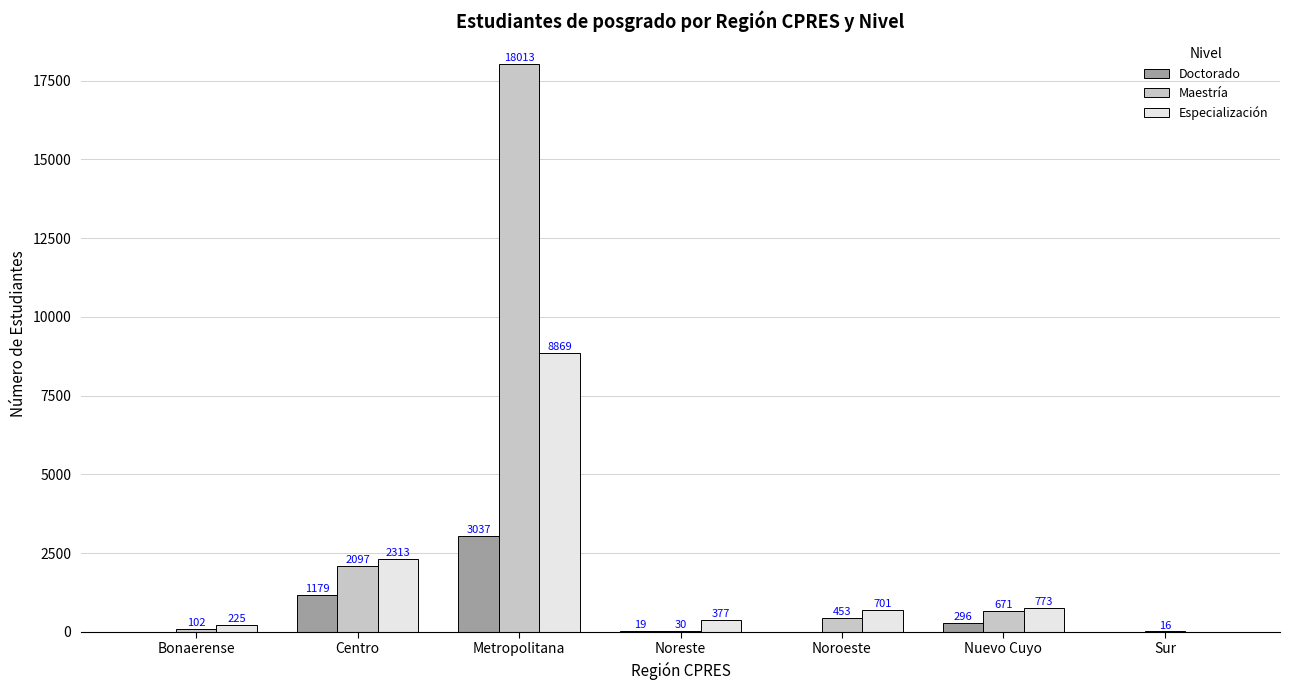

Between Bonaerense and Centro, which series saw the biggest shift?

Especialización